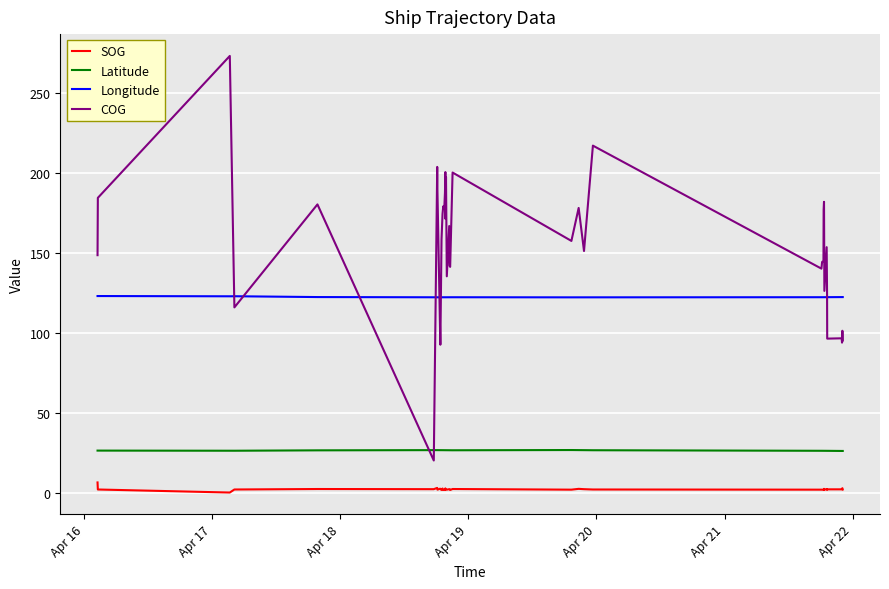

Which series has the largest range (max minus min)?

COG